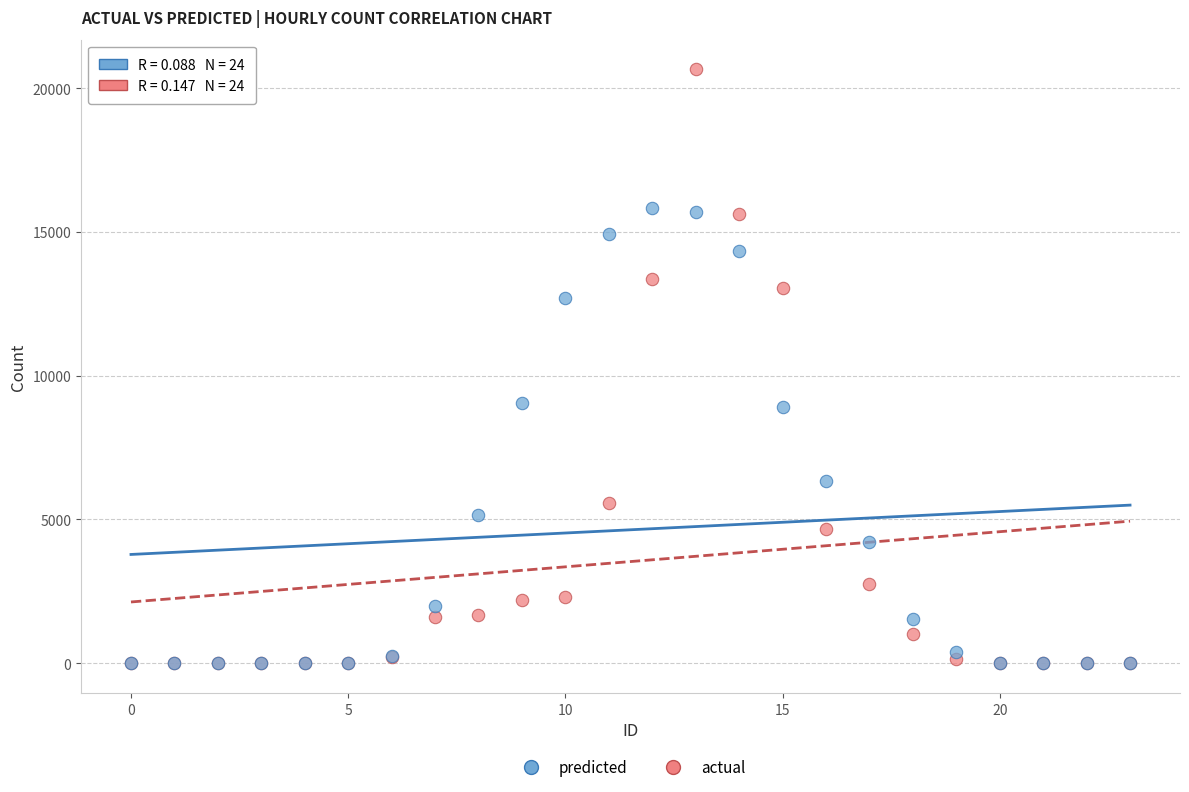

What are all the series names shown in the legend?

predicted, actual